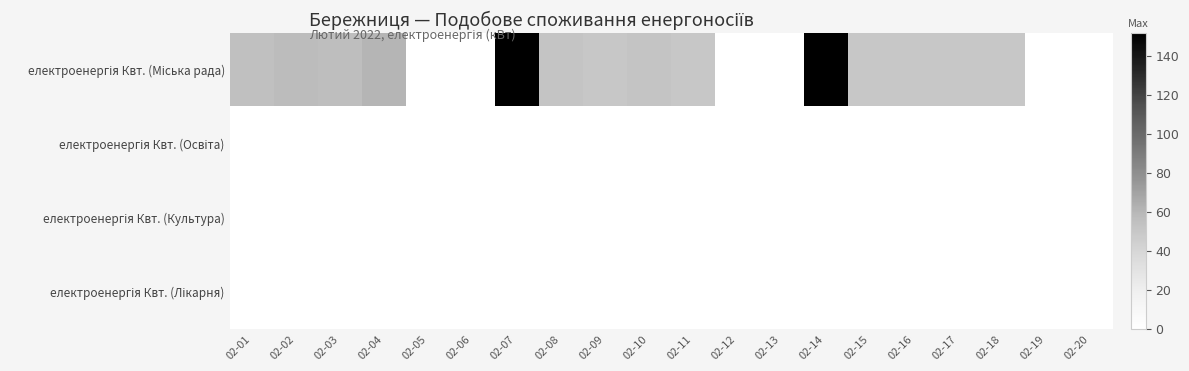

Which category has the highest value across all series?

02-07